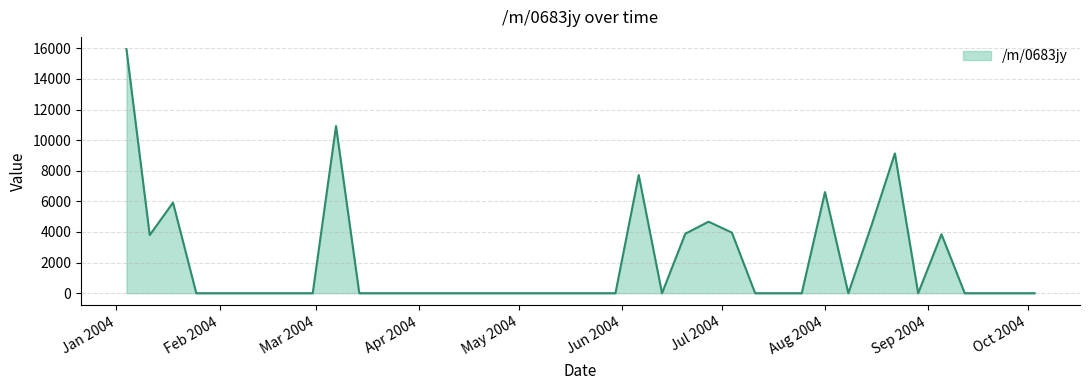

What is the difference between the maximum and minimum values?

15948.4